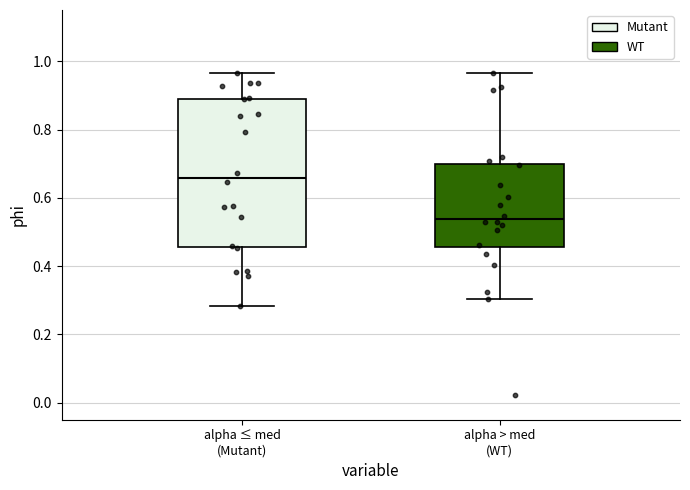

Where is the upper edge of the box for alpha ≤ med (Mutant) on the y-axis? The values are not printed on the chart, so give them approximately, as read against the axis.

0.88